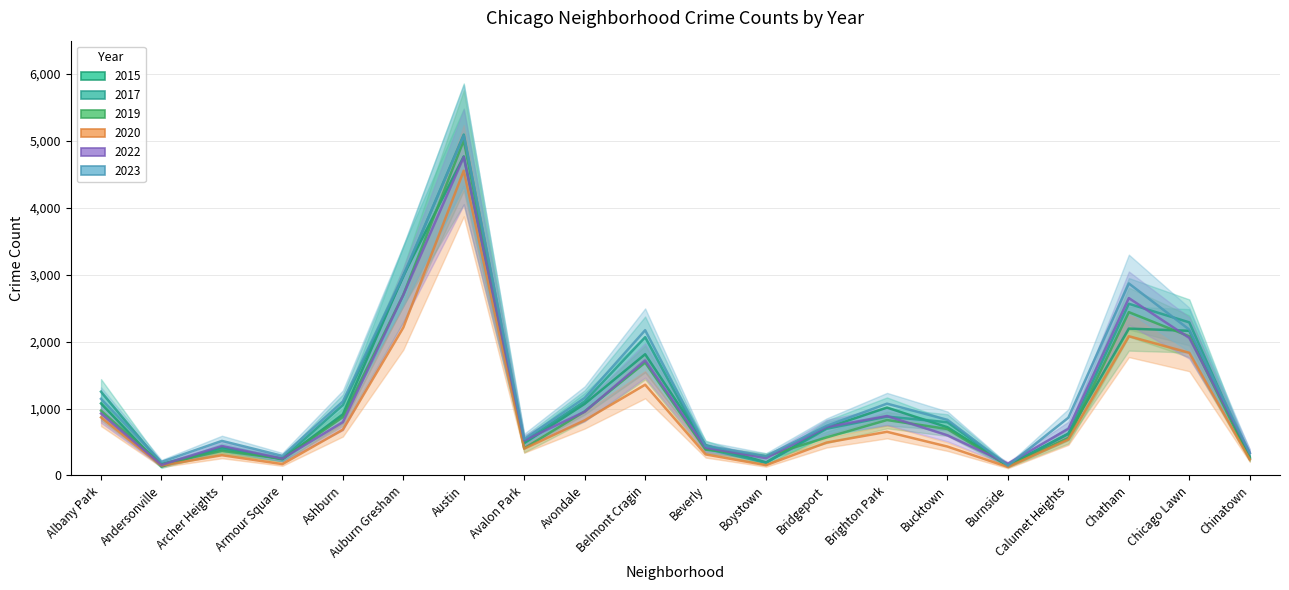

Reading left to right, what are all the values shown in this chart?

2015: 1076	131	419	240	913	2987	4770	482	1070	1812	452	194	713	1014	720	151	625	2195	2162	277
2017: 1252	171	391	250	1053	2973	5096	508	1107	2066	403	188	697	879	795	145	620	2566	2288	253
2019: 968	166	368	249	872	2700	5008	405	957	1687	385	287	568	828	694	142	561	2441	2079	253
2020: 868	147	302	169	684	2211	4556	399	824	1356	314	153	491	652	431	126	538	2081	1833	238
2022: 926	157	440	251	797	2699	4761	522	953	1720	414	258	722	888	599	175	698	2651	2055	338
2023: 1145	202	516	292	1105	2992	5080	542	1158	2171	441	289	741	1073	831	146	863	2870	2180	335